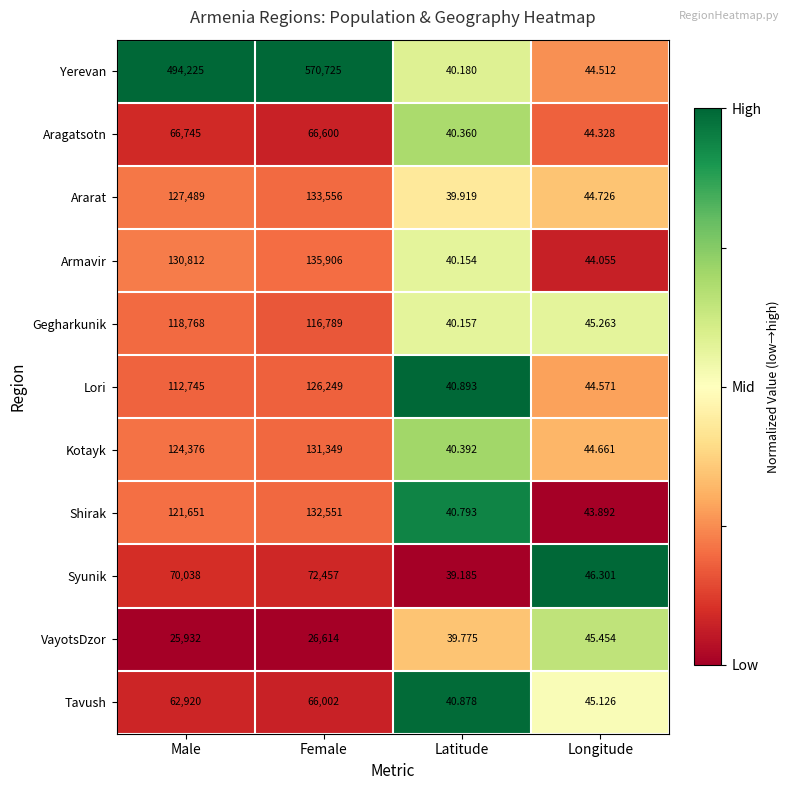

Where is Aragatsotn nearest to the value 33392?

Female